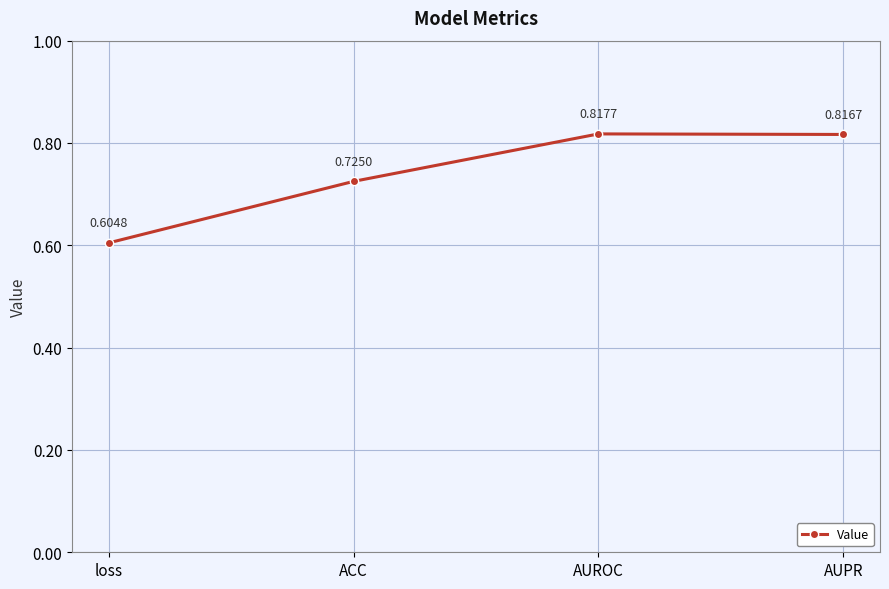

Is this an area chart (filled region under the line)?

No